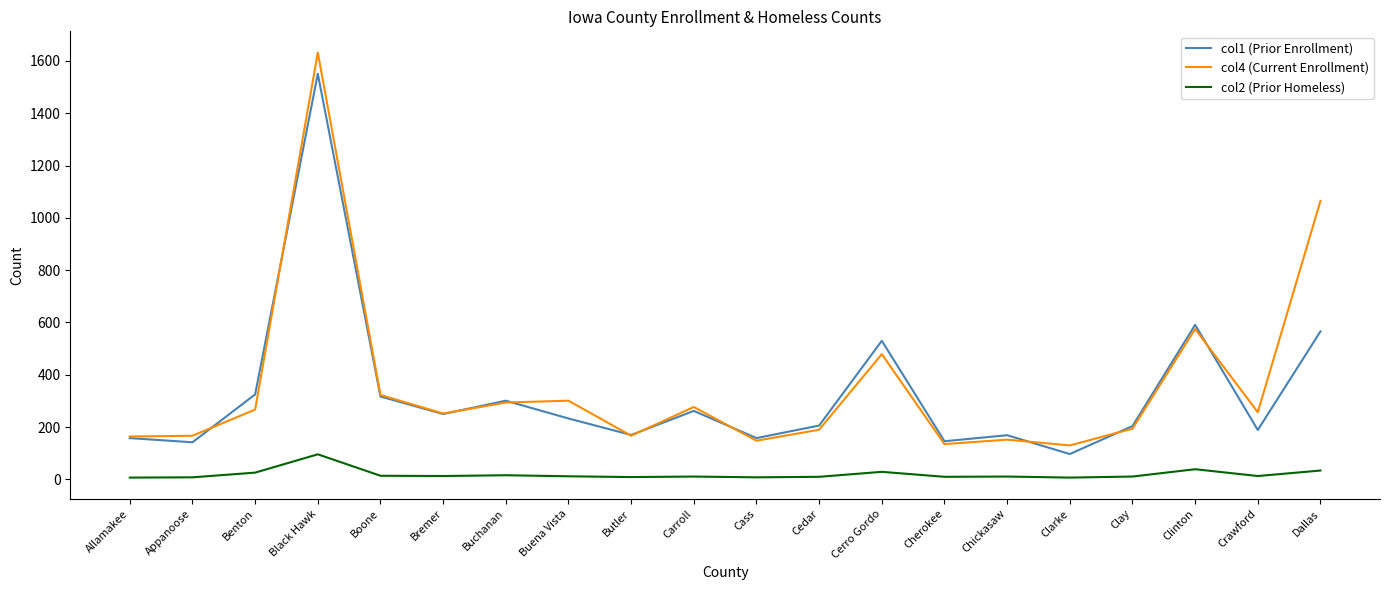

What is the spread (max minus min) of values at Buena Vista?

289